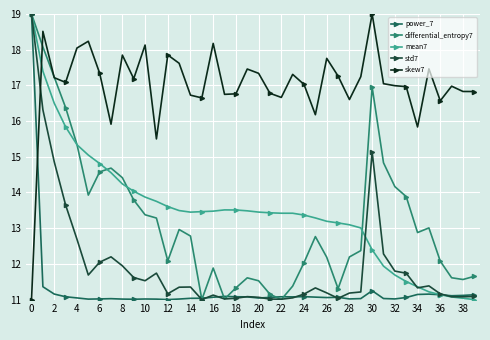

True or false: std7 has more than 2 points higher than both neighbors.

True